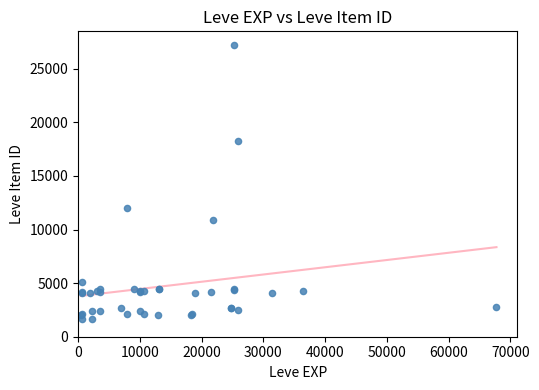

What Y value in the scatter plot is closest to 14448?

12018